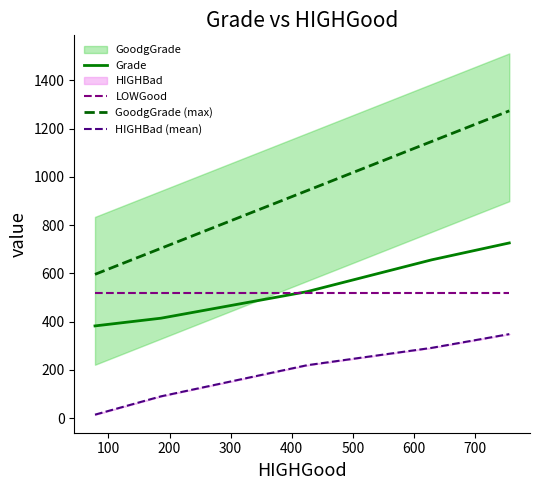

Does the chart have visible grid lines?

No